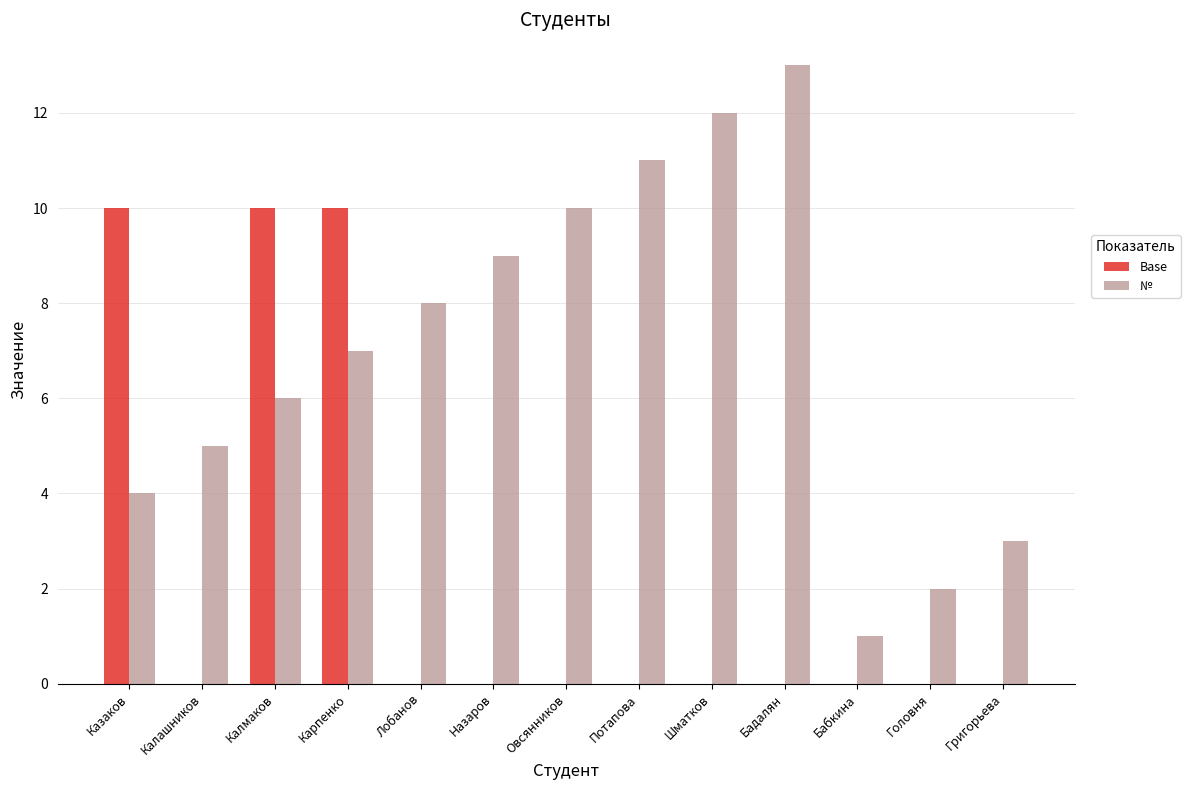

What is the spread (max minus min) of values at Назаров?

9